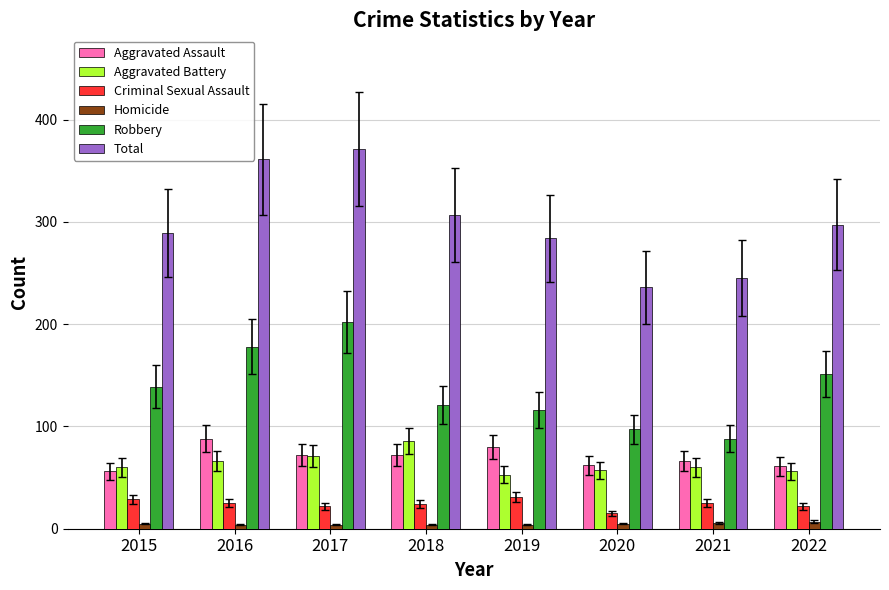

What is the approximate value of Total at 2020, to the nearest 10?

240